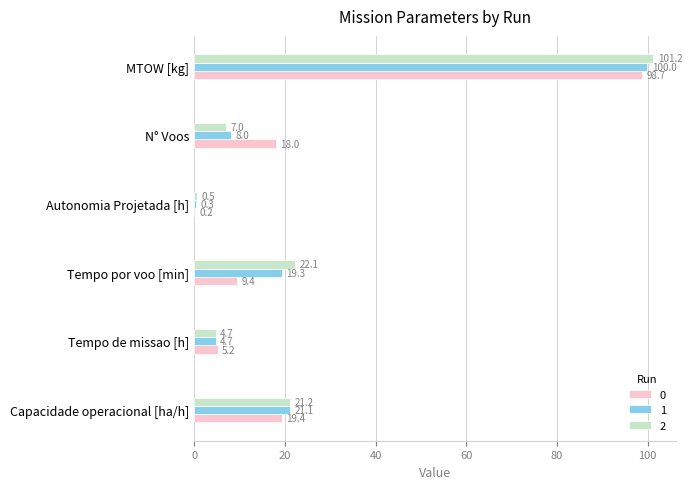

True or false: 1 has a value of 8.5 at Tempo de missao [h].

False